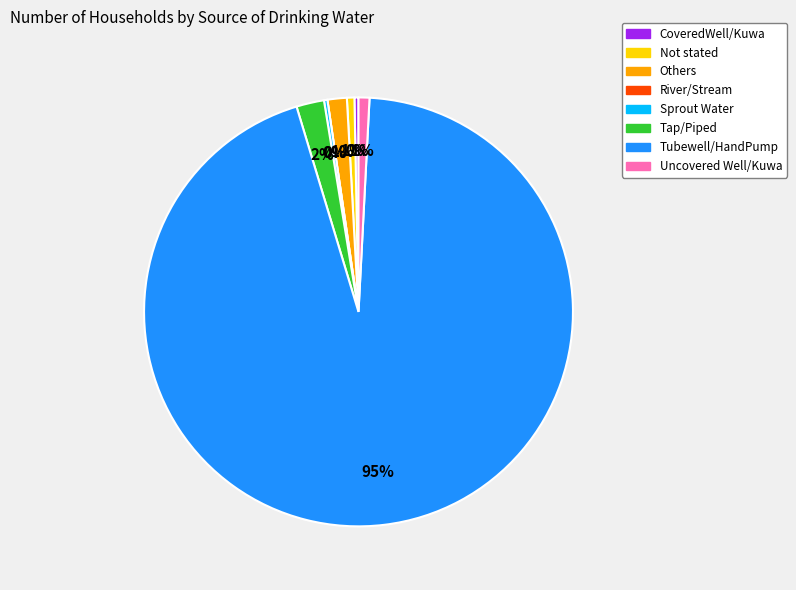

True or false: CoveredWell/Kuwa accounts for 9% of the total.

False